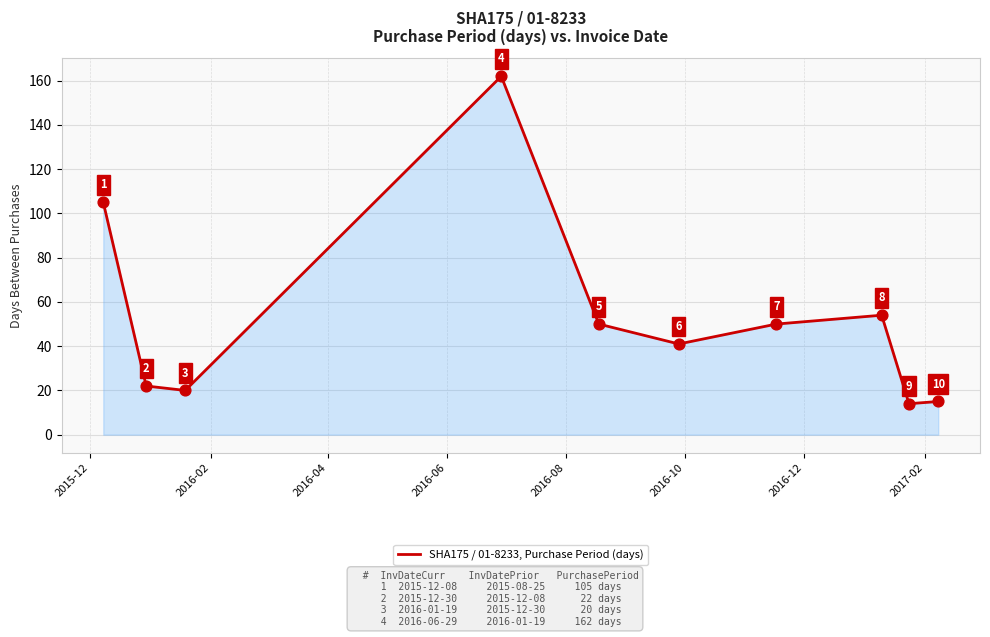

What is the minimum value shown in the chart?

14